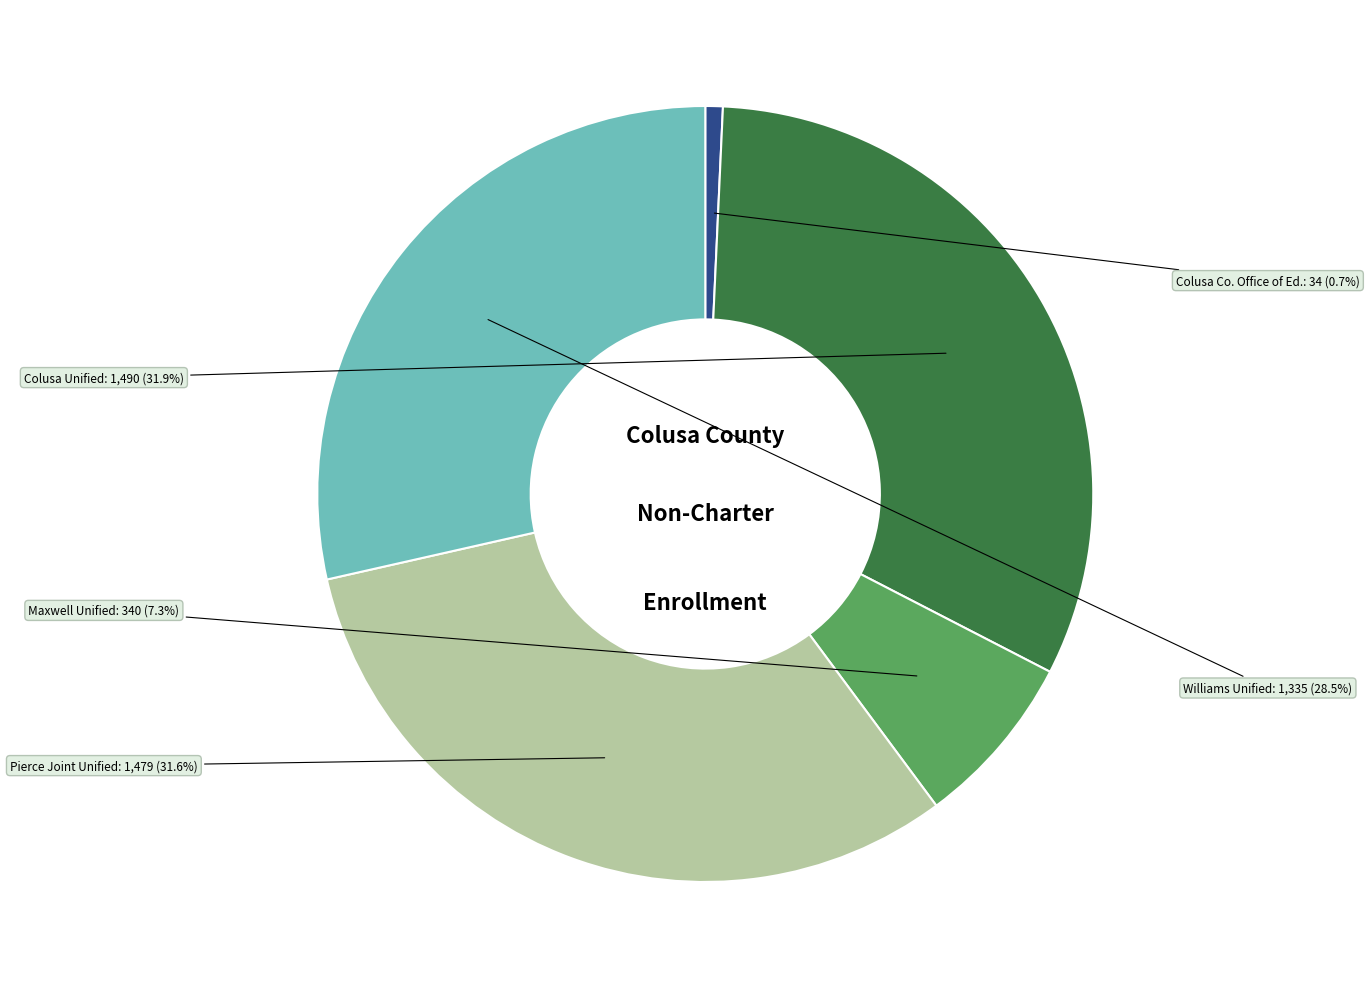

Does any single category account for the majority?

No